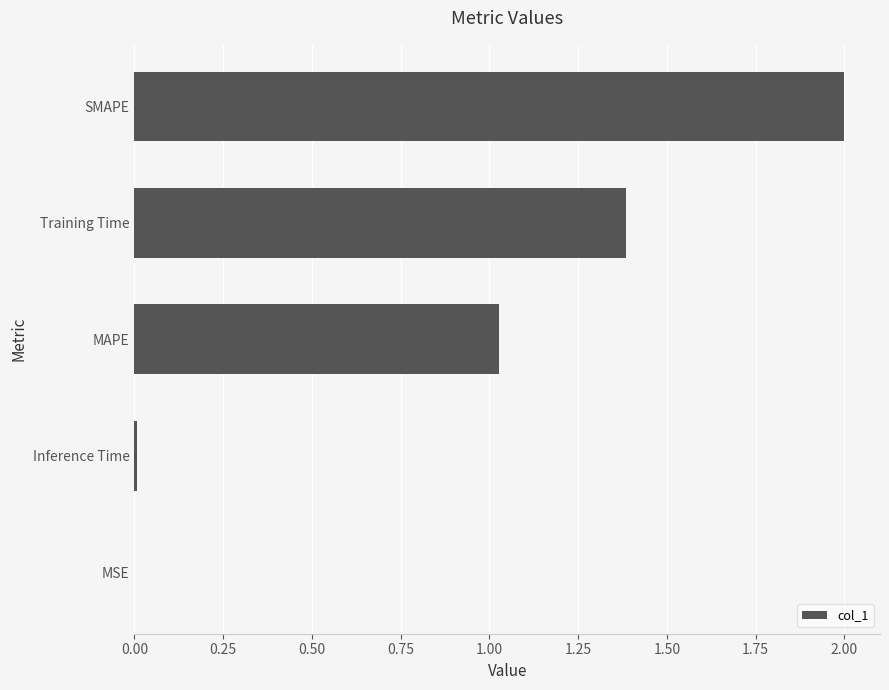

At which category does the chart reach its peak across all series?

SMAPE